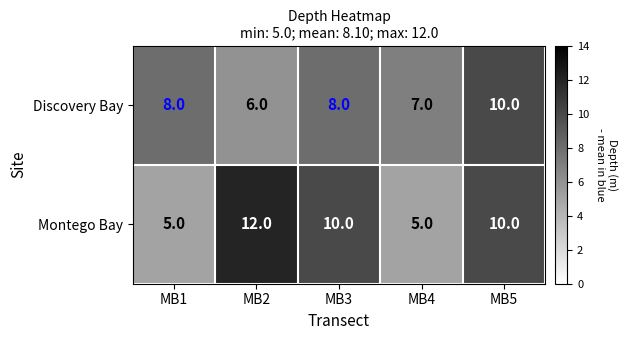

Which series has the largest total across all categories?

Montego Bay